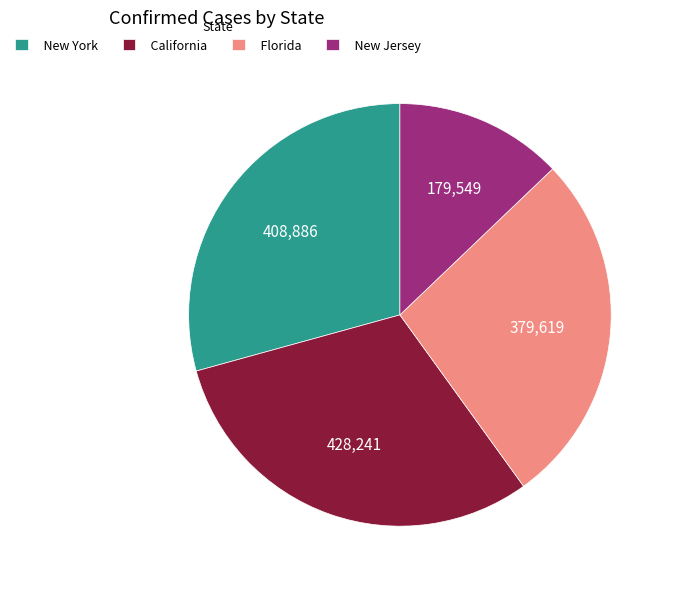

How many slices are in this pie chart?

4